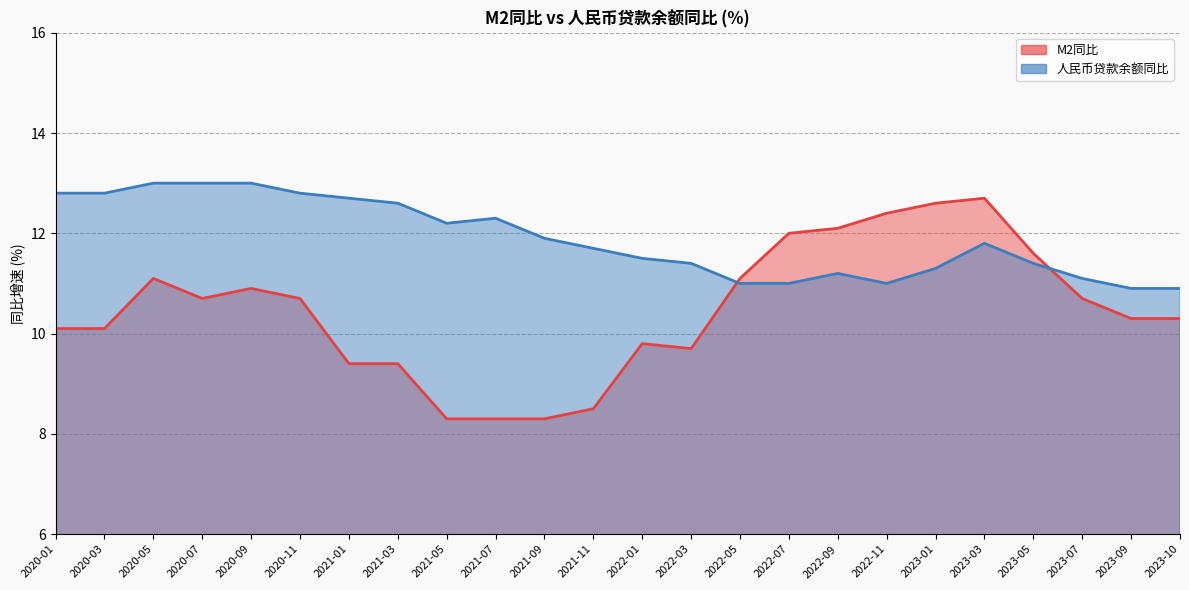

In M2同比, how many points are lower than both neighbors (excluding endpoints)?

2